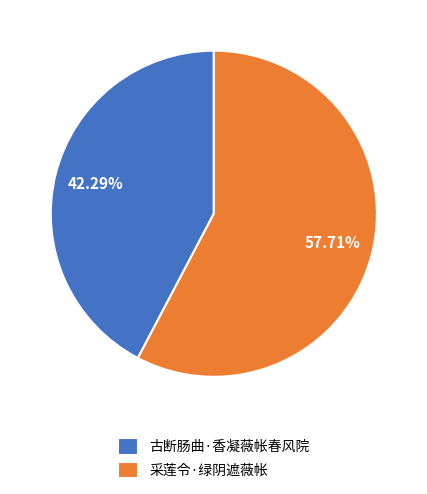

Between 古断肠曲·香凝薇帐春风院 and 采莲令·绿阴遮薇帐, which is larger?

采莲令·绿阴遮薇帐